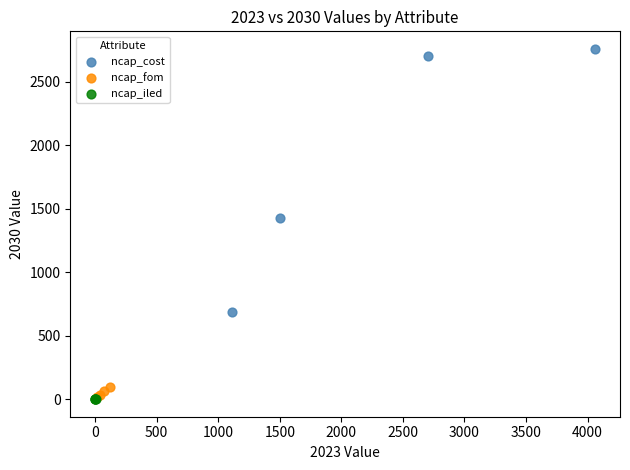

What are all the series names shown in the legend?

ncap_cost, ncap_fom, ncap_iled